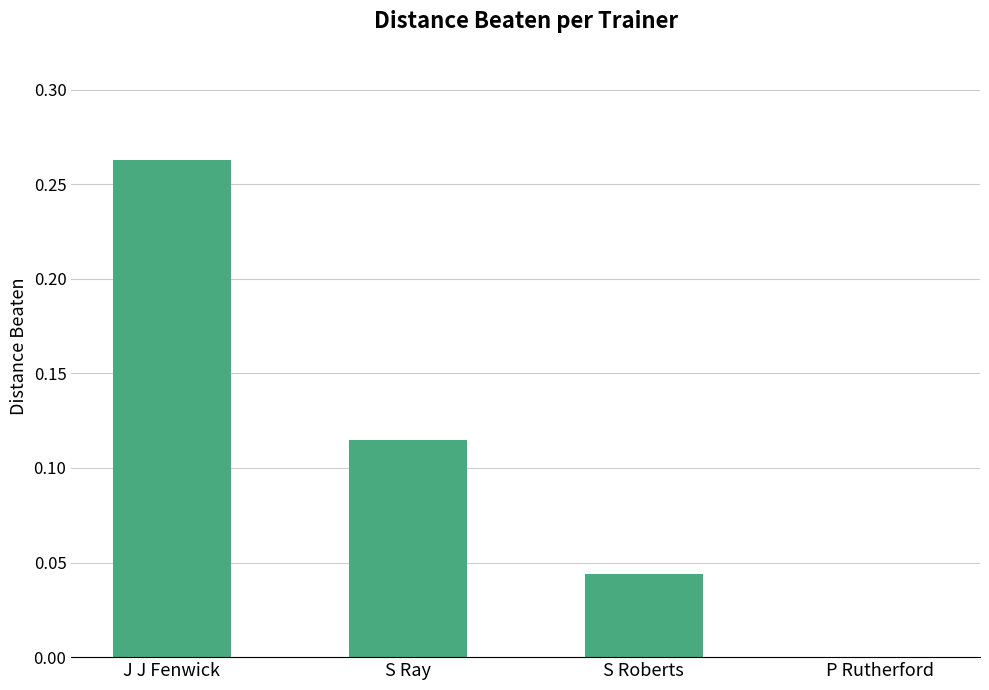

Is it true that the value at J J Fenwick is 0.1?

False